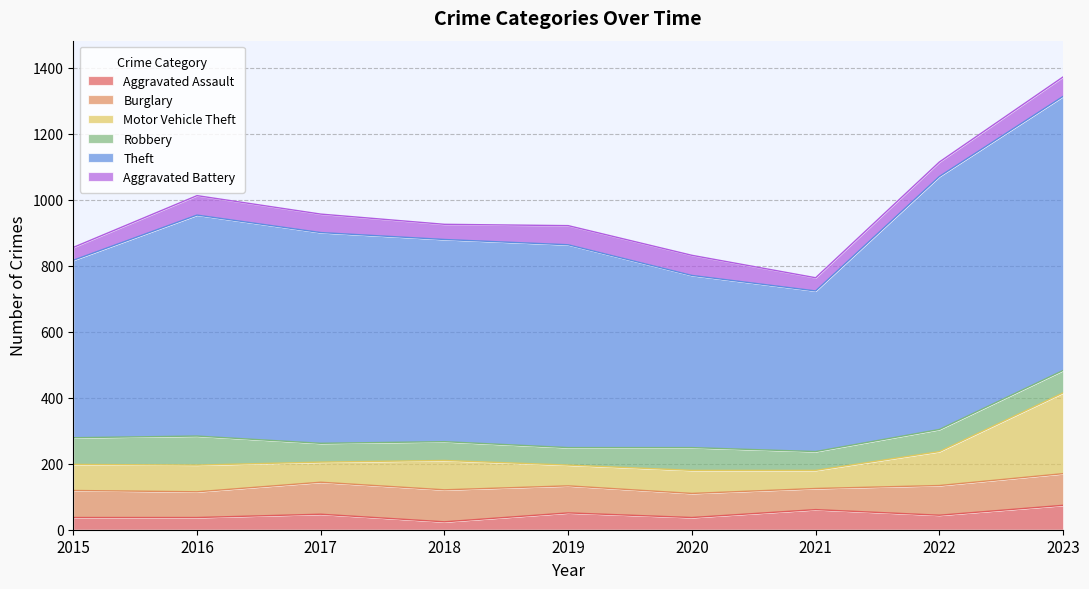

Between 2015 and 2018, which series saw the biggest shift?

Theft